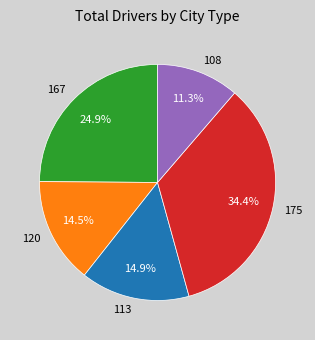

True or false: 175 accounts for 34% of the total.

True